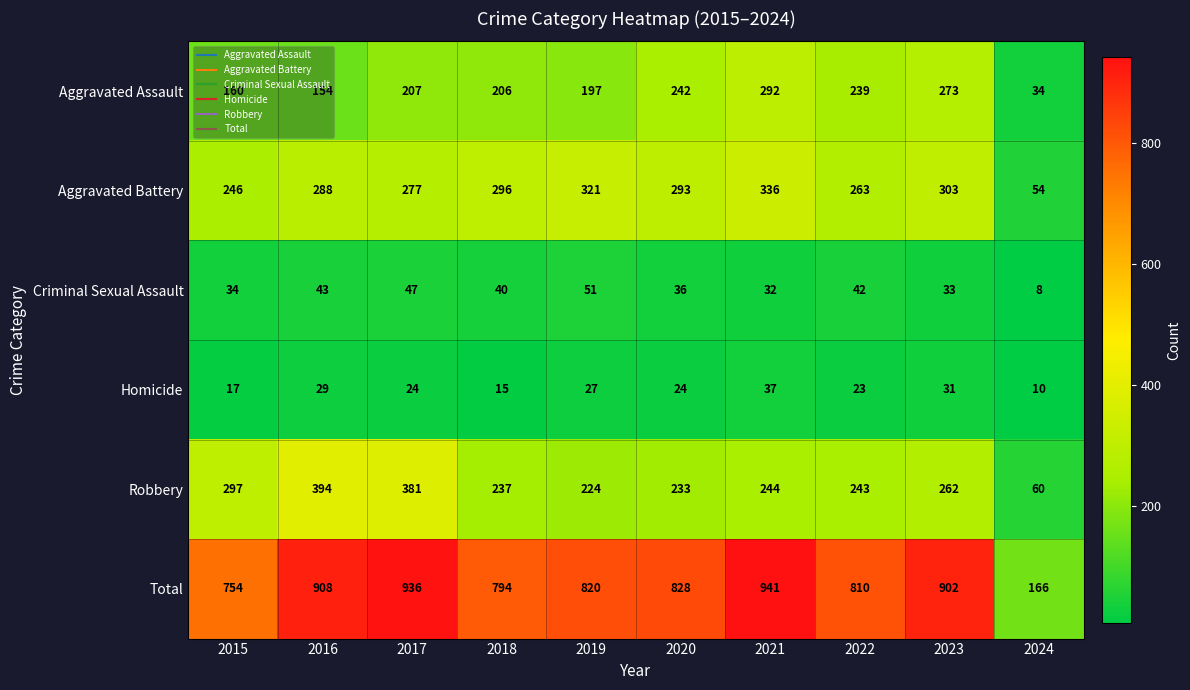

How many values in the Total series are below 828?

5